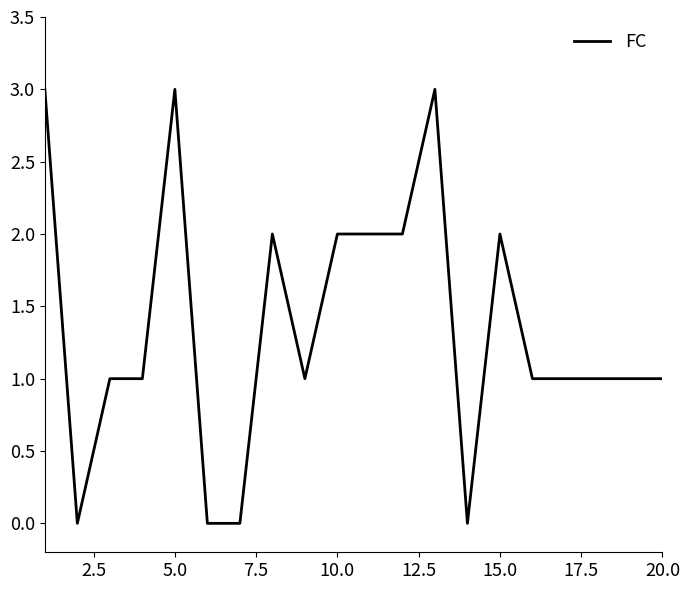

Is this an area chart (filled region under the line)?

No